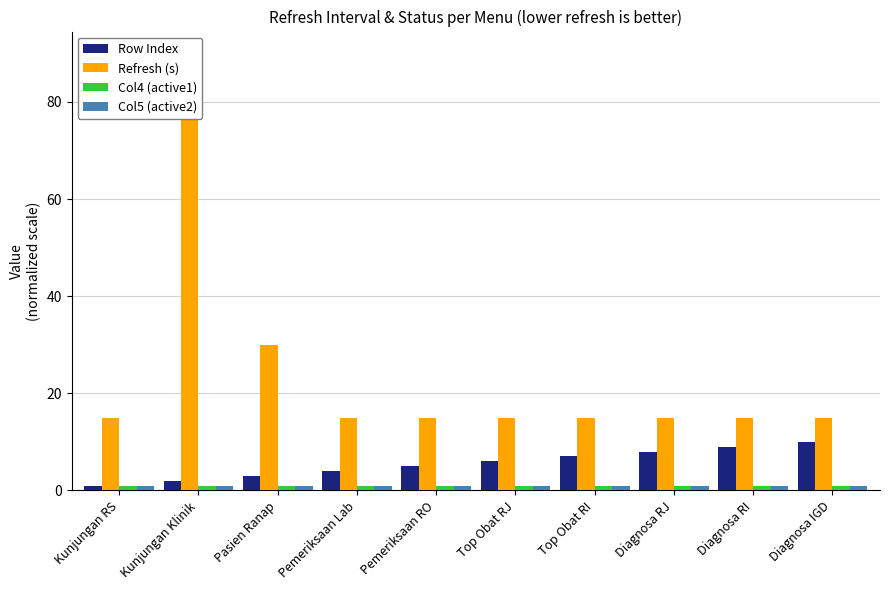

What are all the series names shown in the legend?

Row Index, Refresh (s), Col4 (active1), Col5 (active2)